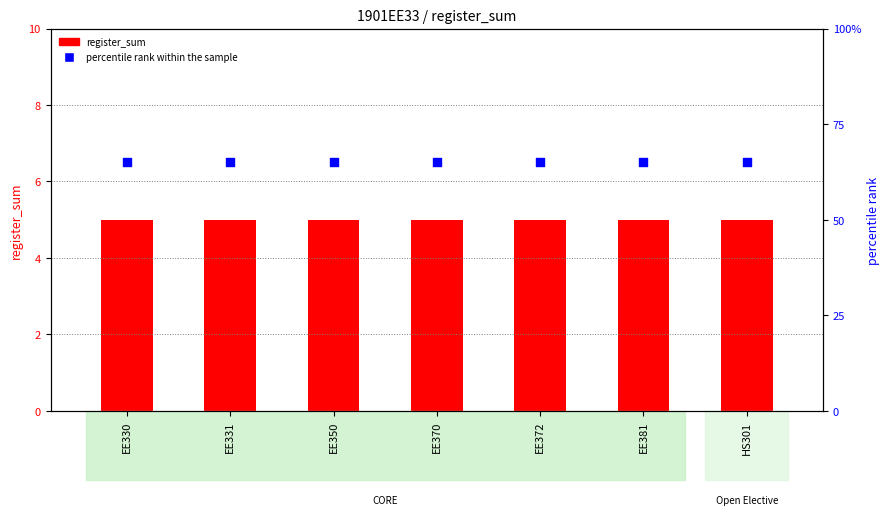

Which series reaches the maximum Y coordinate?

percentile rank within the sample